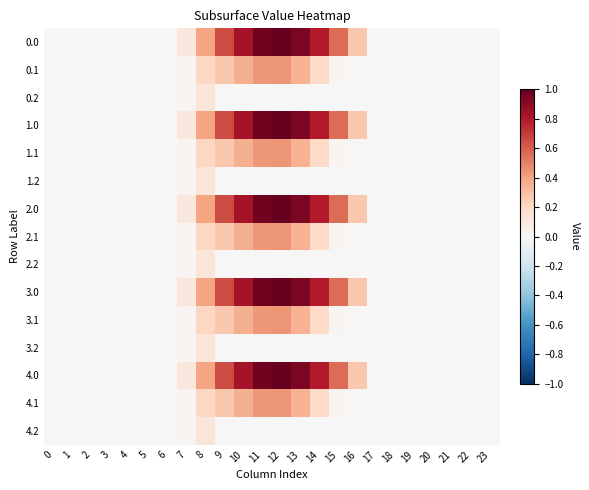

Between 12 and 17, which is larger?

12